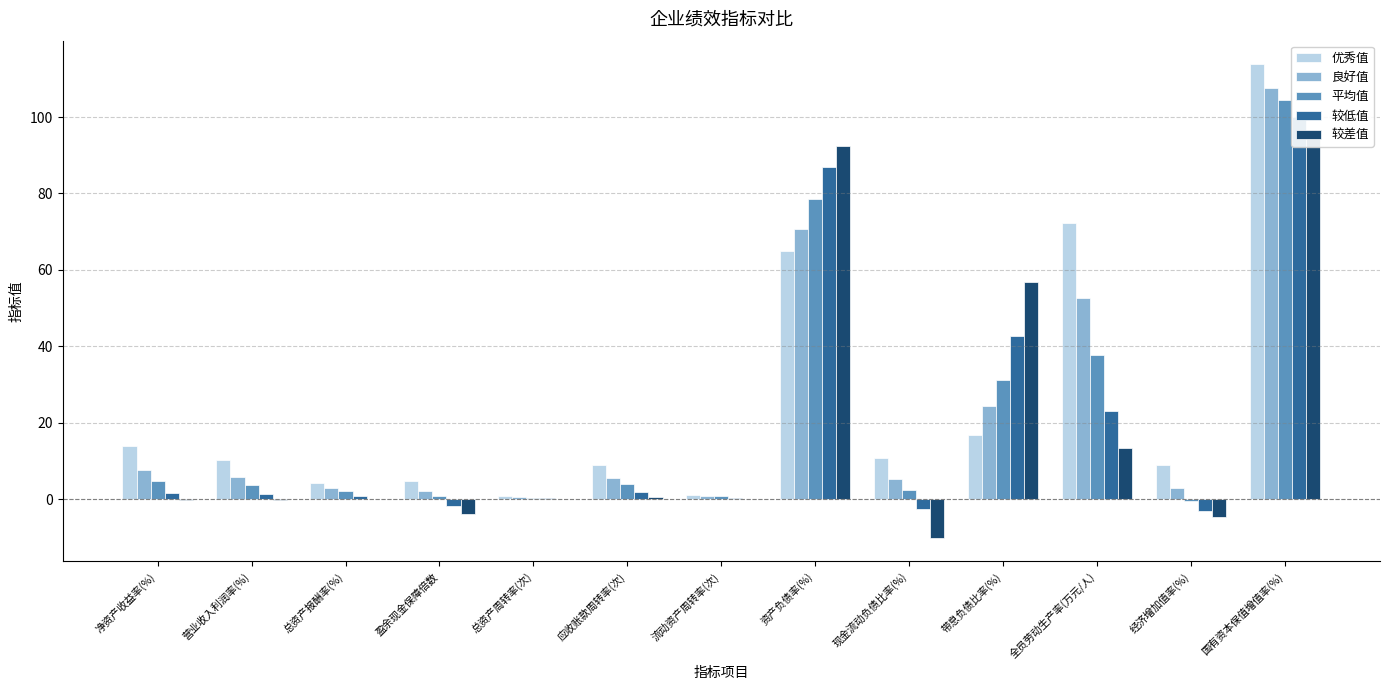

True or false: 较差值 has a value of 82.9 at 带息负债比率(%).

False